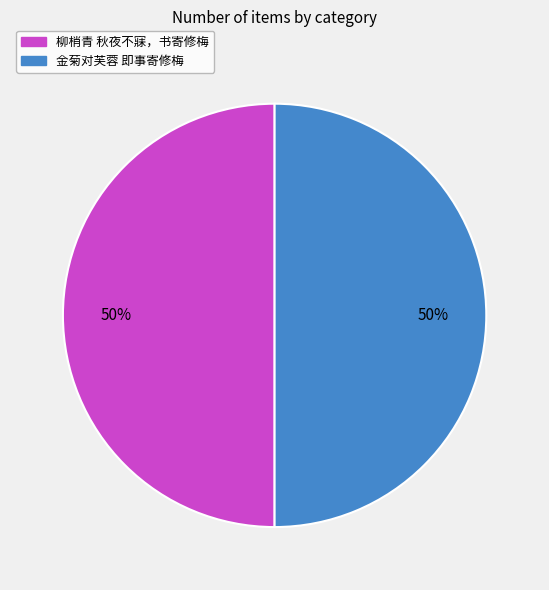

The 柳梢青 秋夜不寐，书寄修梅 slice represents 50% of the pie. True or false?

True